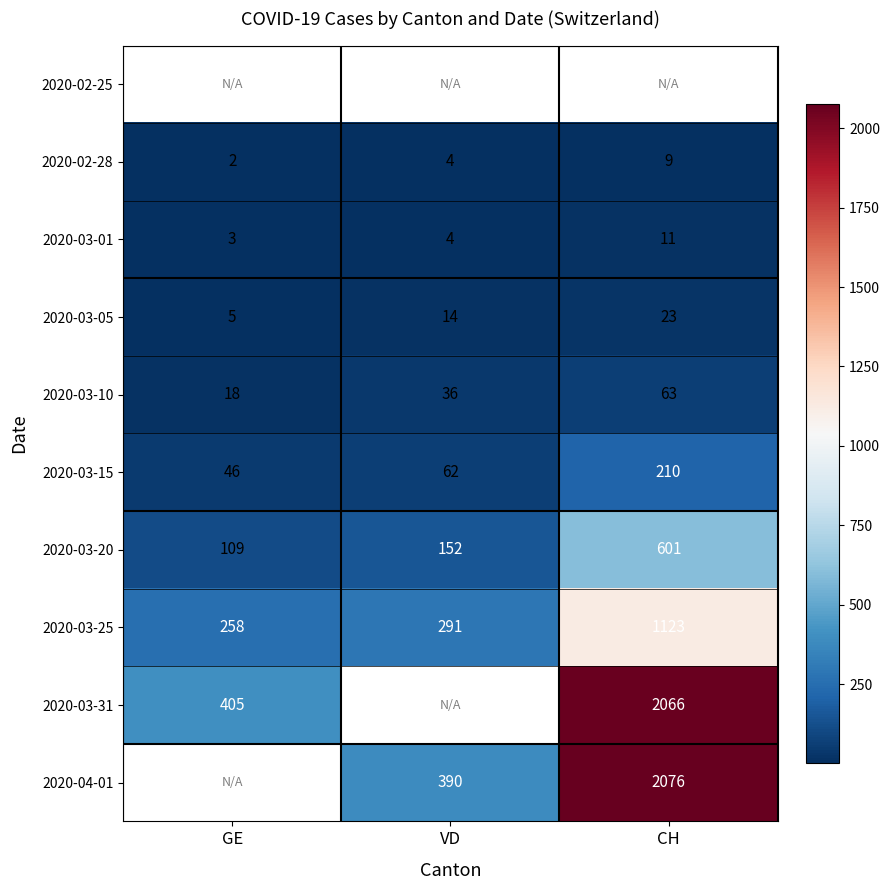

What is the minimum value shown in the chart?

2.0